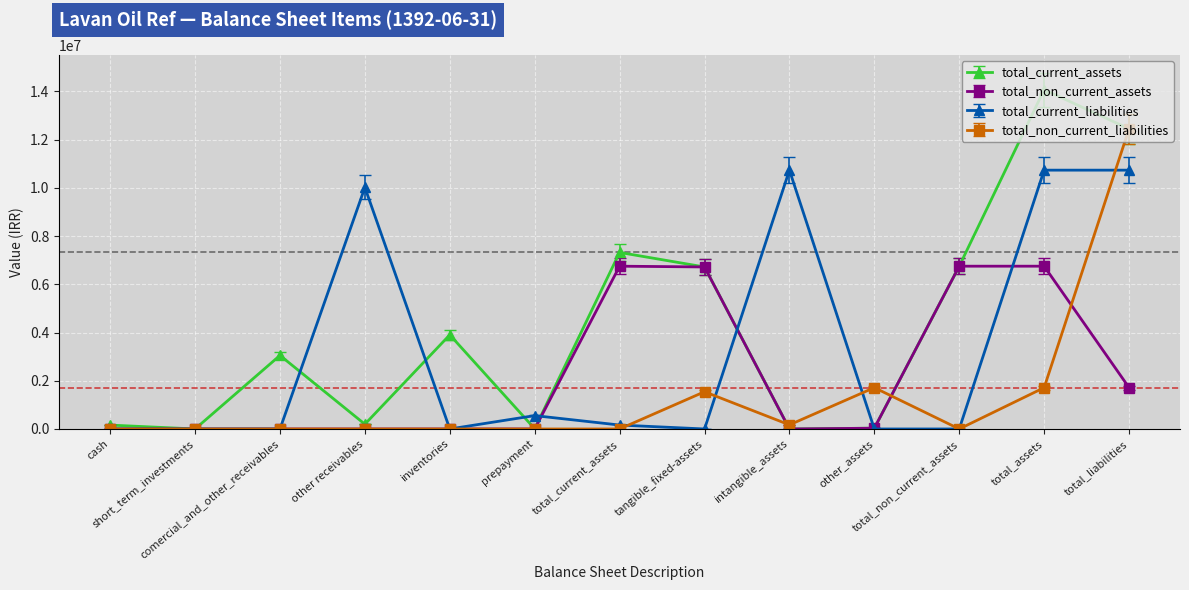

Which series has the widest spread of values?

total_current_assets